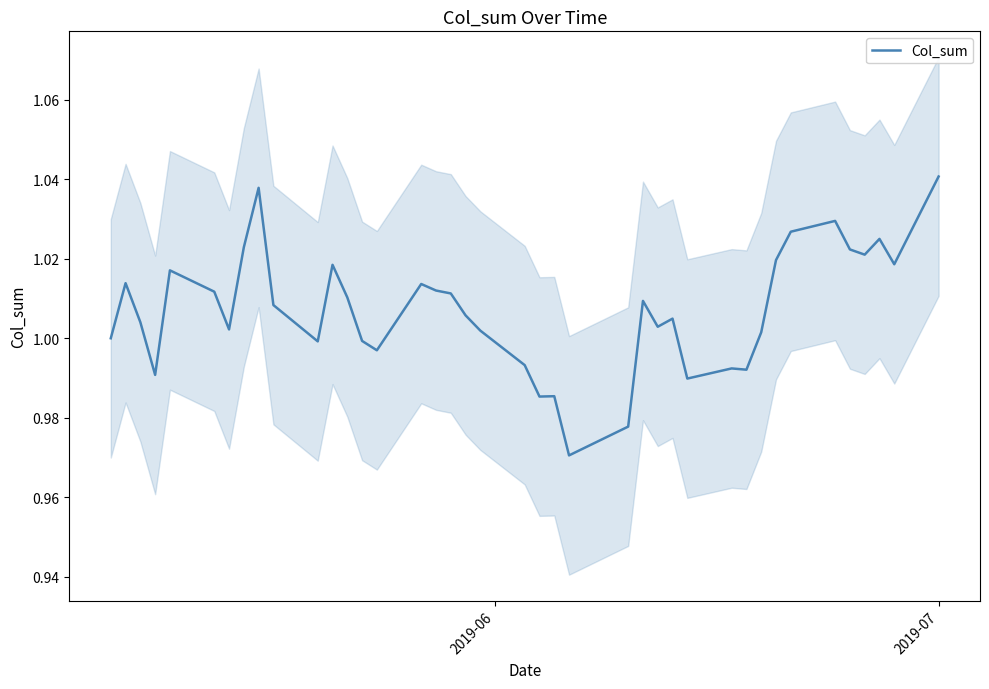

The chart shows a value of 0.5 at 30. True or false?

False